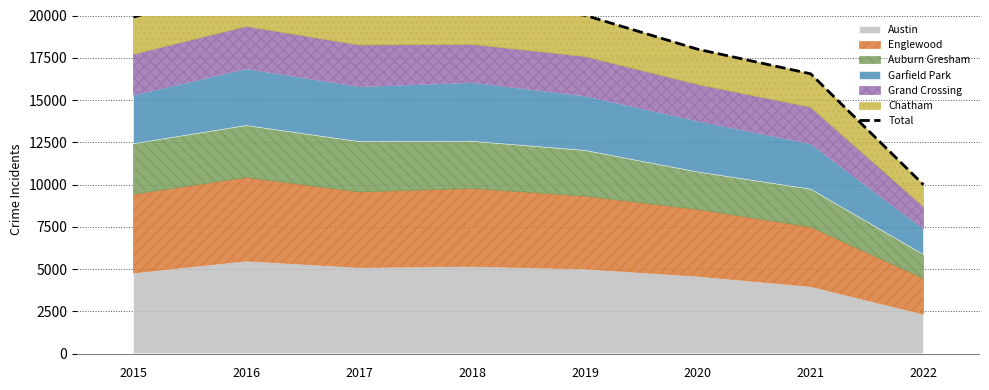

Rank the categories by value from lowest to highest.

2022, 2021, 2020, 2015, 2019, 2018, 2017, 2016